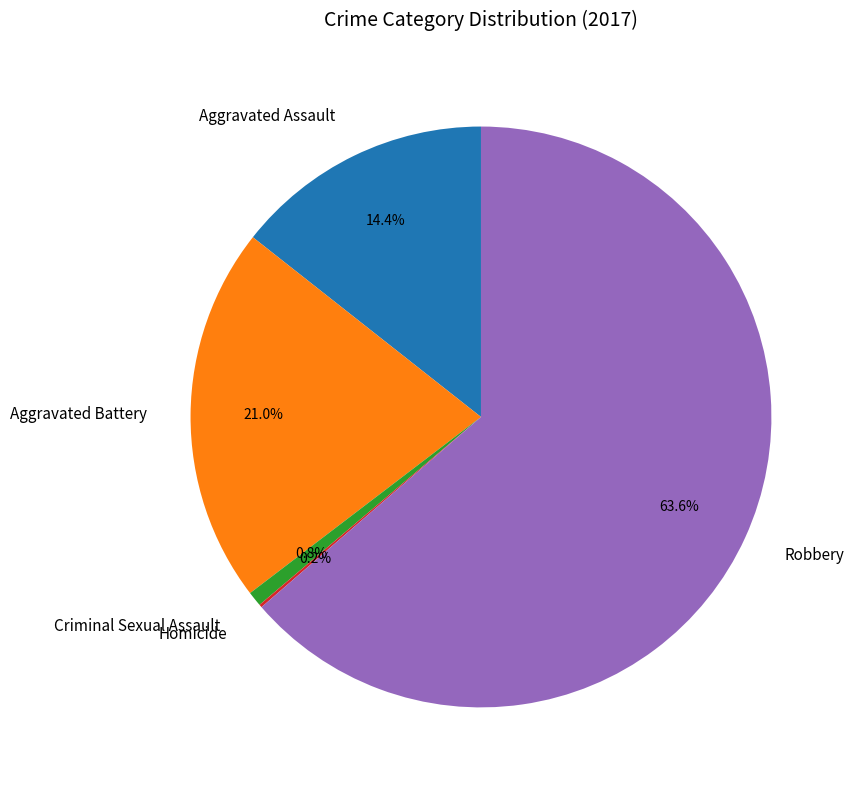

Does Robbery represent more than half of the total?

Yes